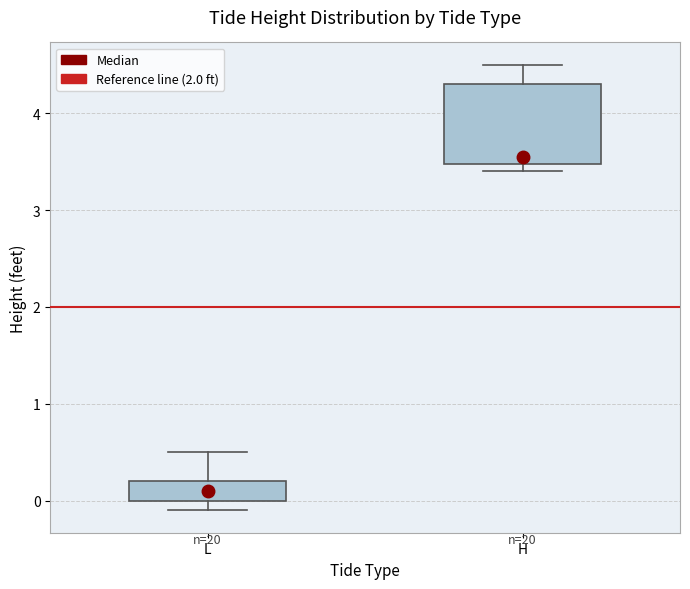

Reading left to right, transcribe this box plot: for each box, give where its median line is, the range the box spans, and where its two whiskers end, as read against the y-axis. The values are not printed on the chart, so give them approximately, as read against the axis.

L: median 0.1, box 0.0 to 0.2, whiskers -0.1 to 0.5
H: median 3.6, box 3.5 to 4.3, whiskers 3.4 to 4.5